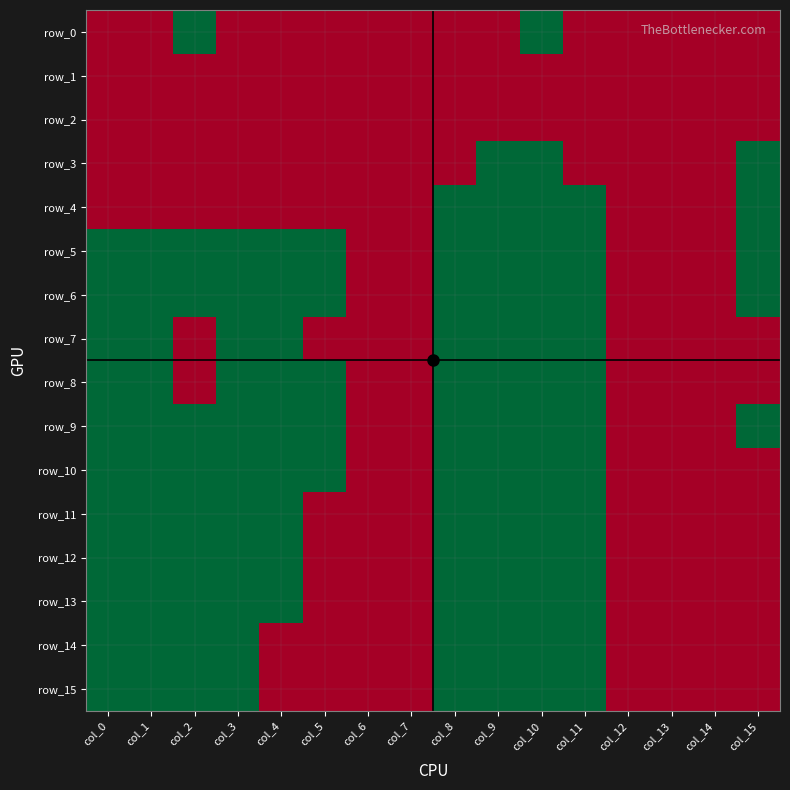

The value of row_14 at col_8 is 1. True or false?

True